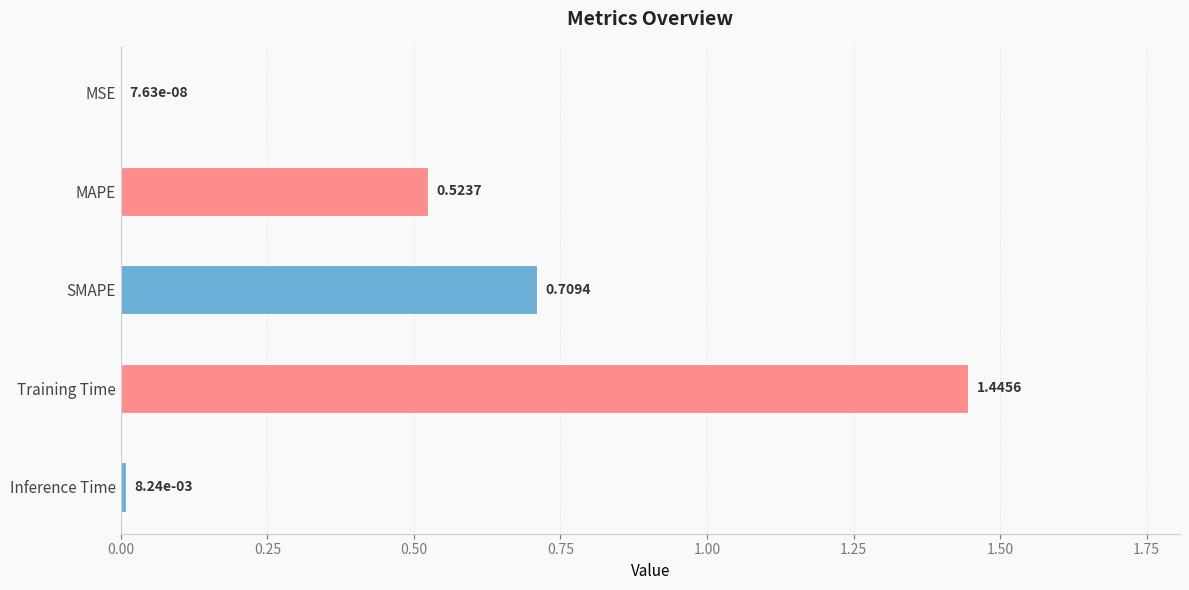

Between Training Time and SMAPE, which is larger?

Training Time